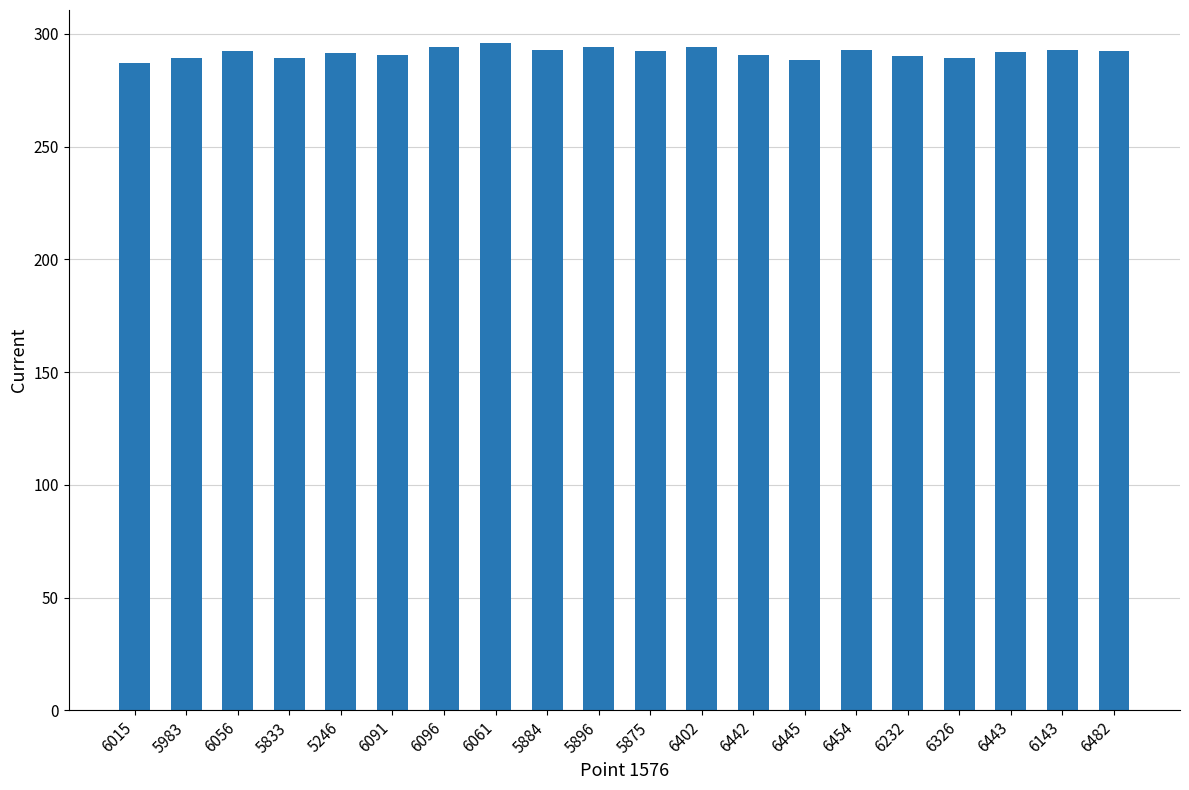

What is the label of the 15th bar from the right?

6091